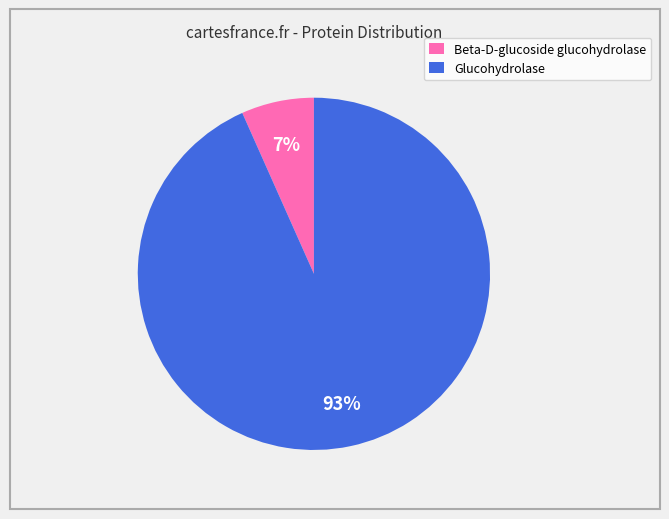

Between Glucohydrolase and Beta-D-glucoside glucohydrolase, which is larger?

Glucohydrolase